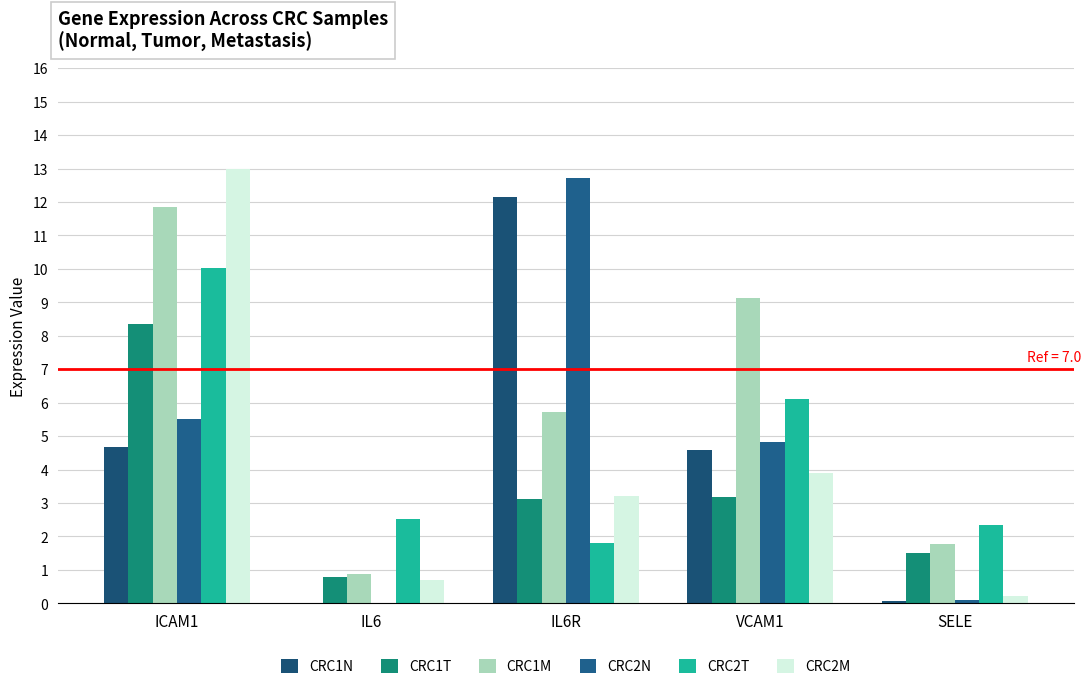

At which category is the sum across all series the highest?

ICAM1